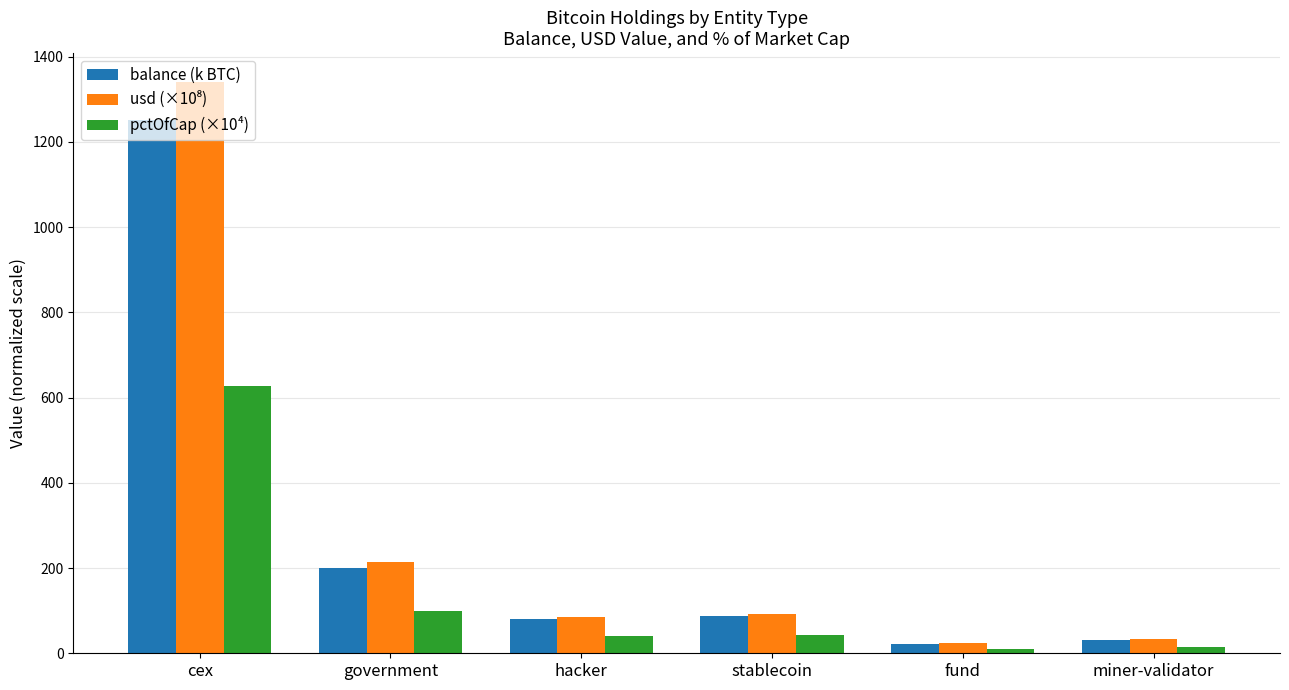

How many categories are shown in the chart?

6